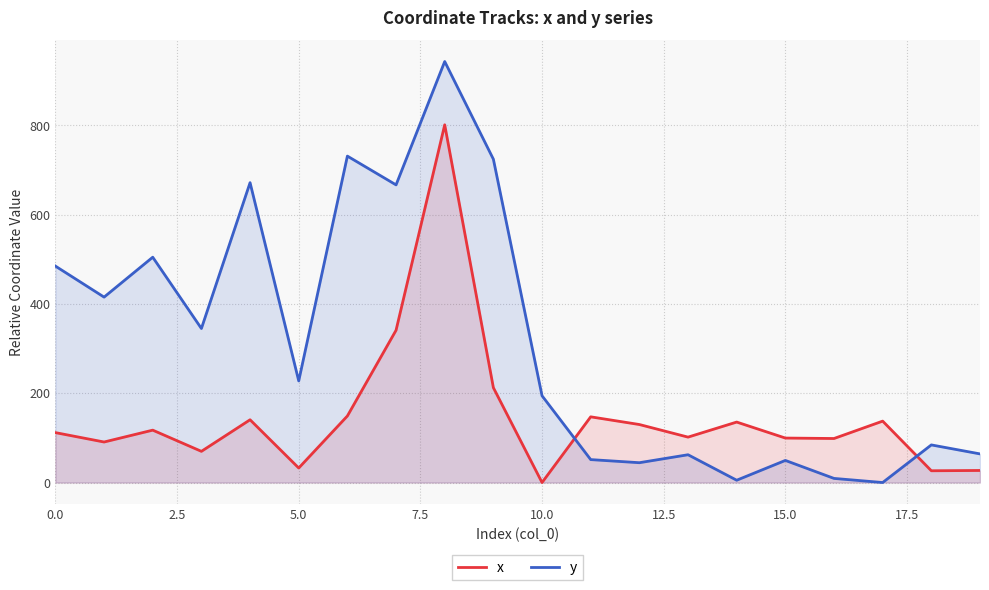

List the series in order of their peak value, lowest first.

x, y